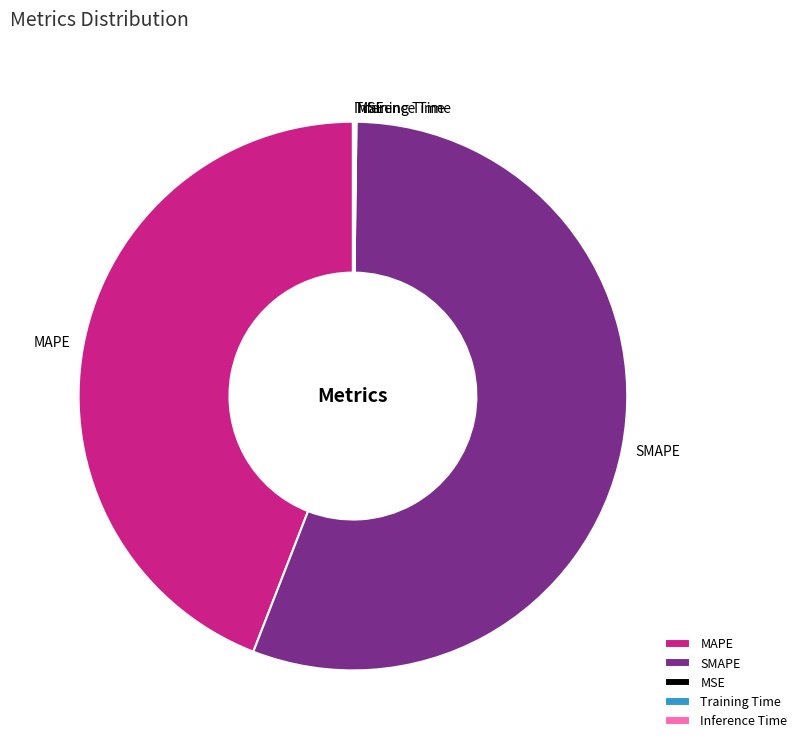

What is the largest slice in the pie chart?

SMAPE